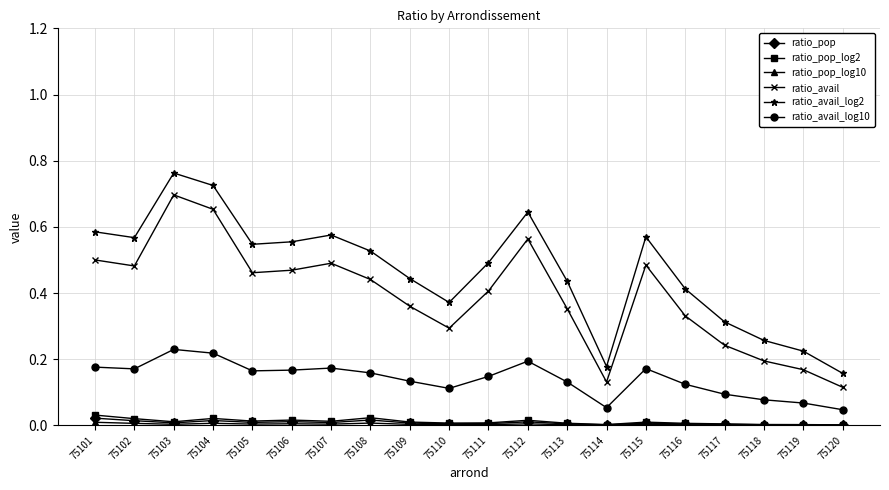

Which series has the largest total across all categories?

ratio_avail_log2